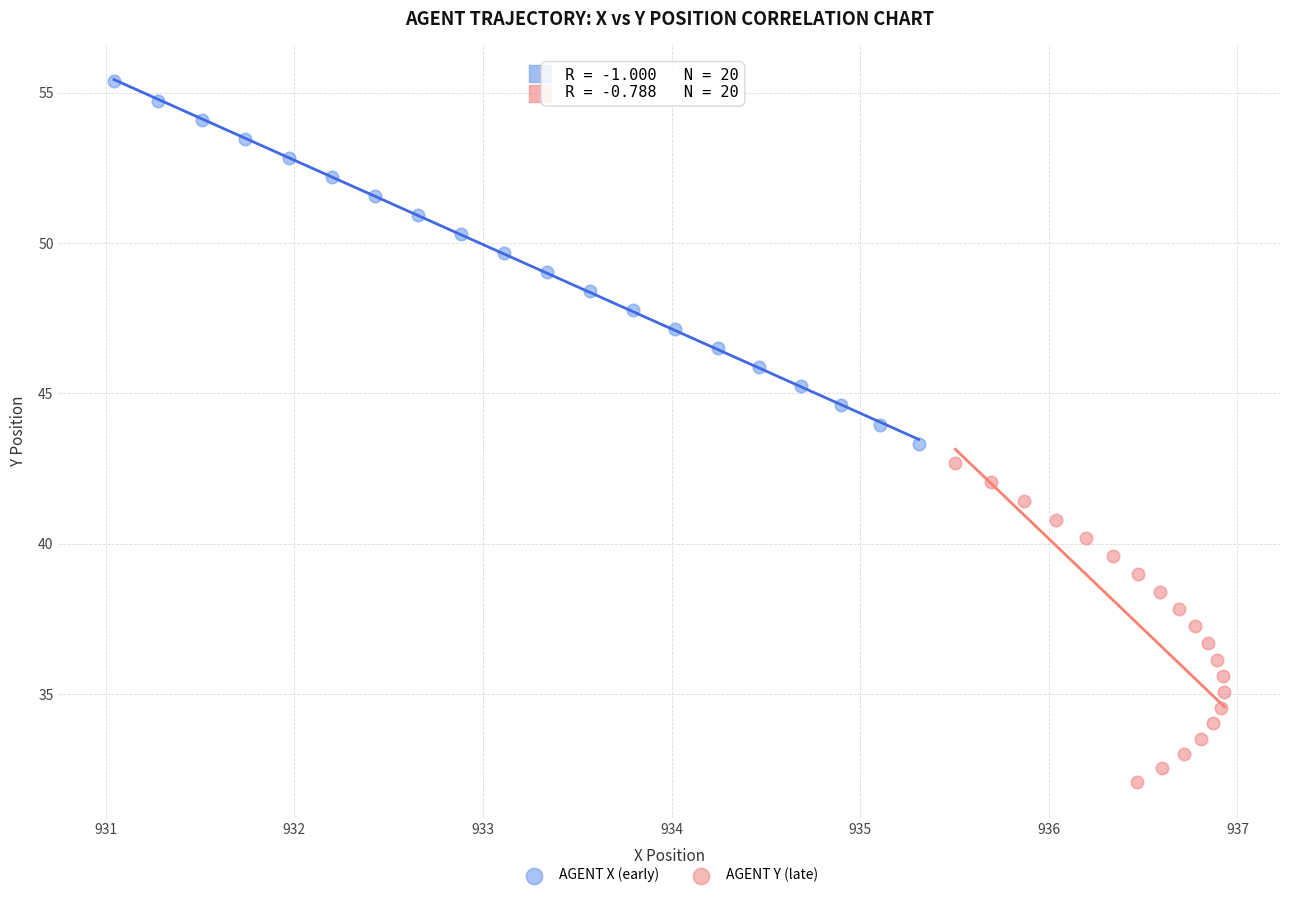

Which series has the largest Y range (max minus min)?

AGENT X (early)